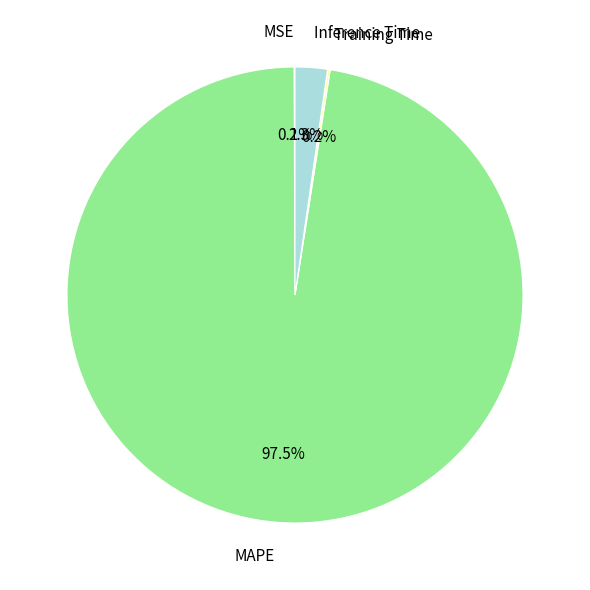

Between Inference Time and MAPE, which is larger?

MAPE